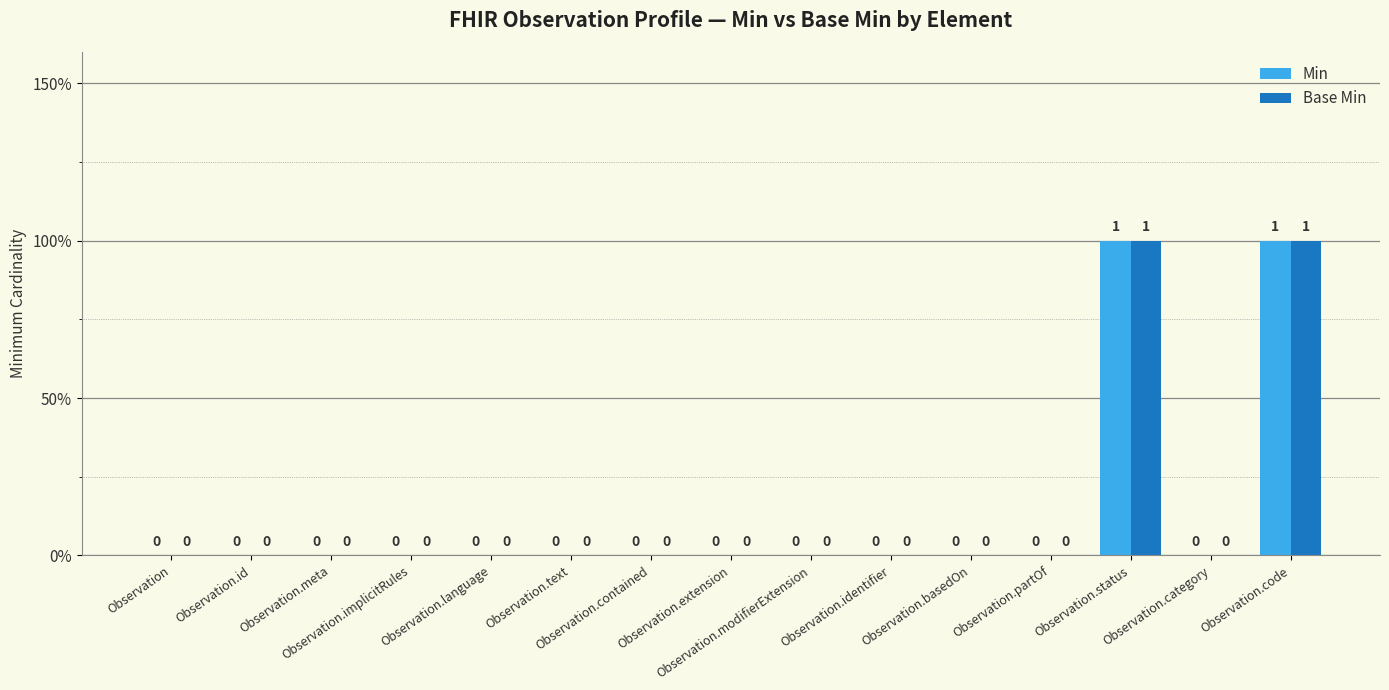

Are the bars horizontal?

No